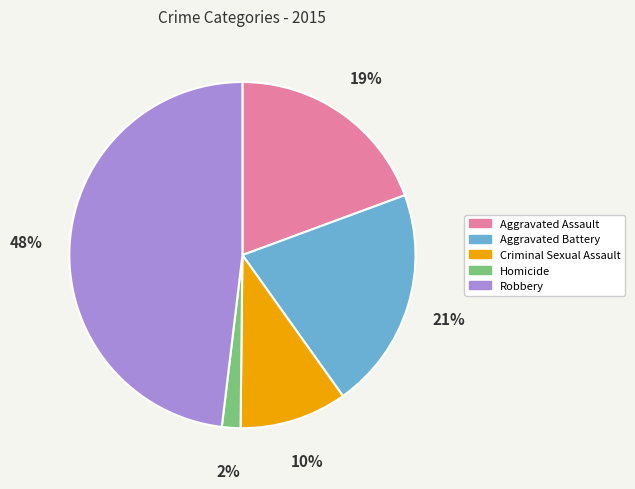

Approximately how many times larger is the value at Robbery compared to Aggravated Assault?

2.5